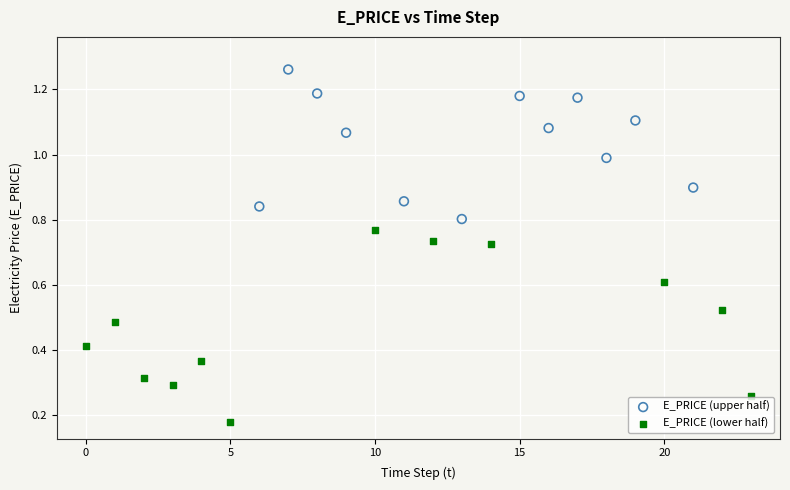

Which series has the widest spread of Y values?

E_PRICE (lower half)